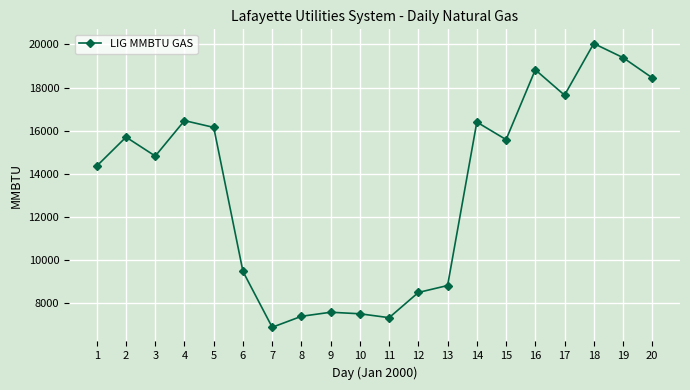

Count the number of data series in this chart.

1